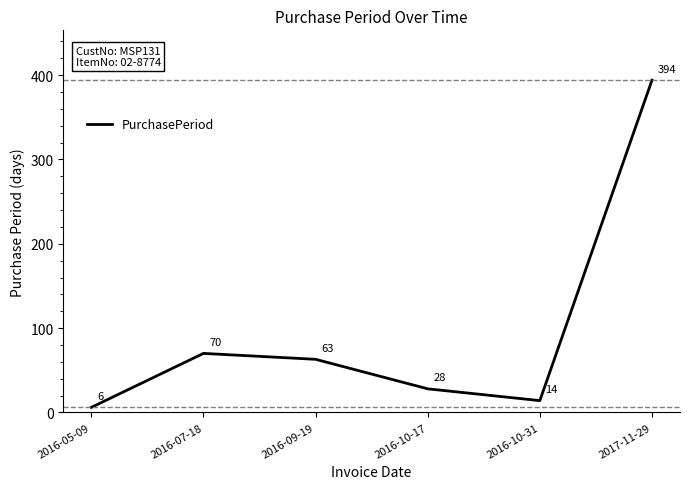

Reading right to left, transcribe all the data shown in this chart.

394	14	28	63	70	6